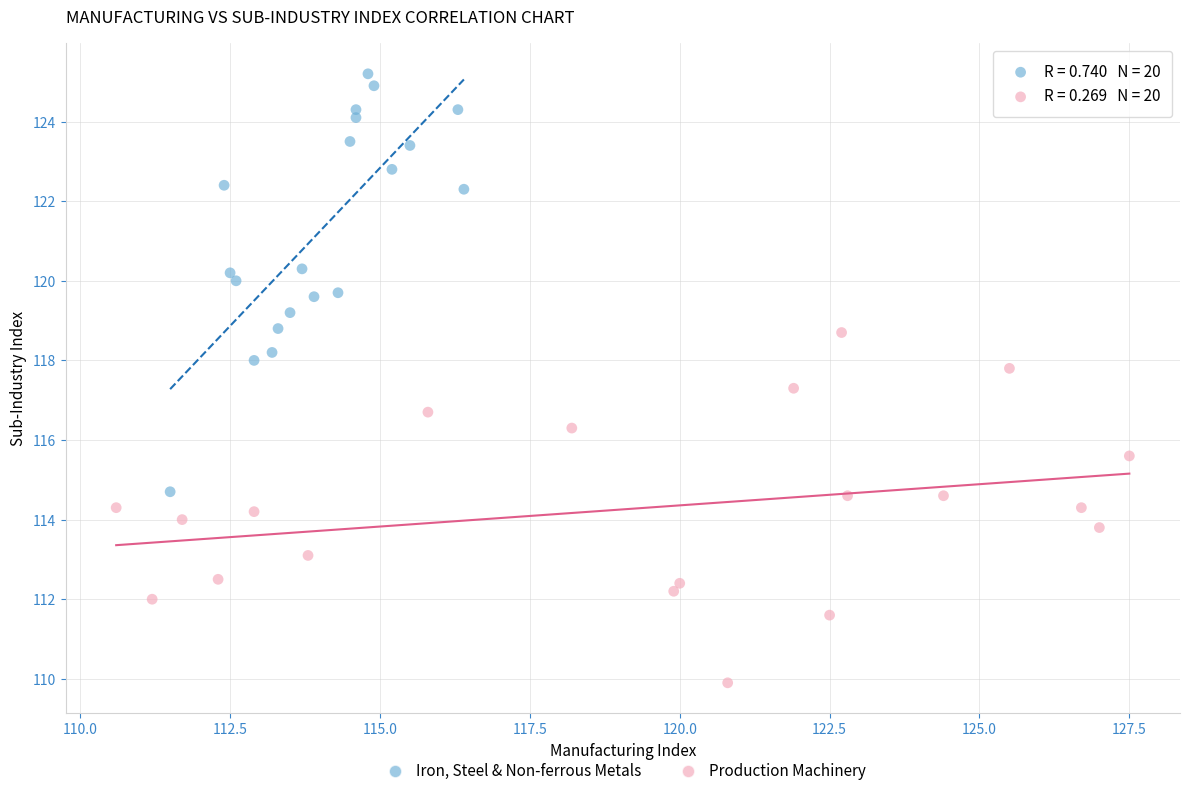

Which series has the largest Y range (max minus min)?

Iron, Steel & Non-ferrous Metals